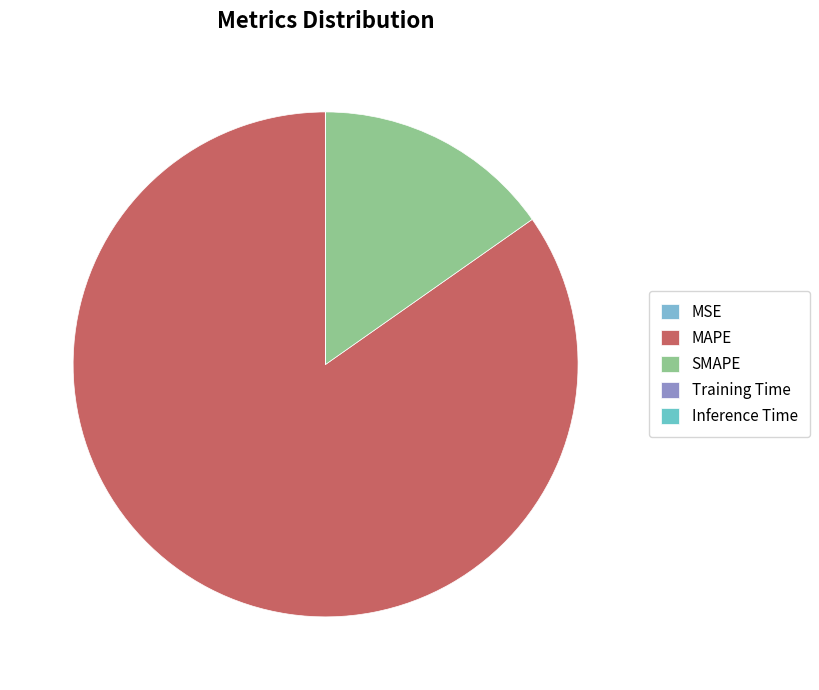

True or false: SMAPE accounts for 15% of the total.

True